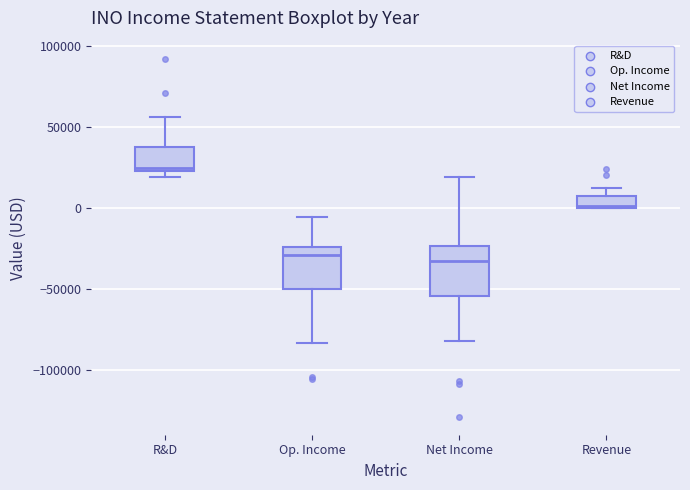

Where is the lower edge of the box for Net Income on the y-axis? The values are not printed on the chart, so give them approximately, as read against the axis.

-55000